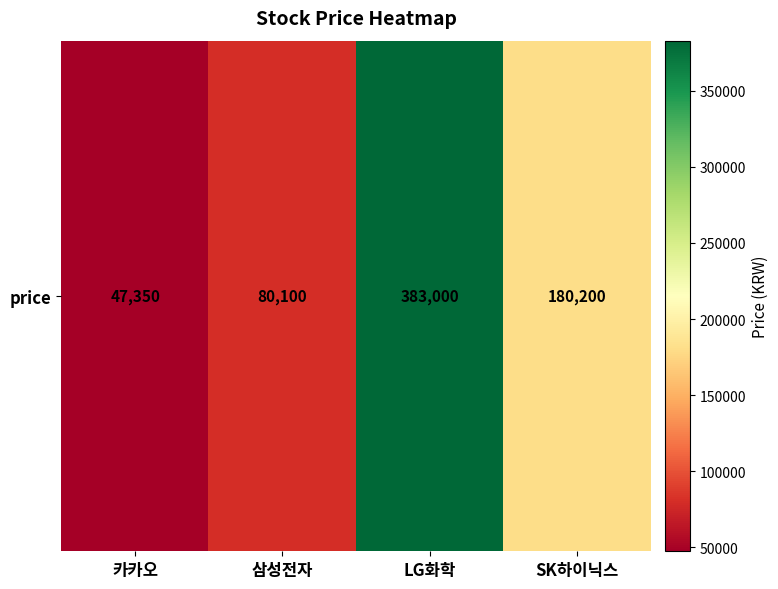

The value at 카카오 is 47350. True or false?

True